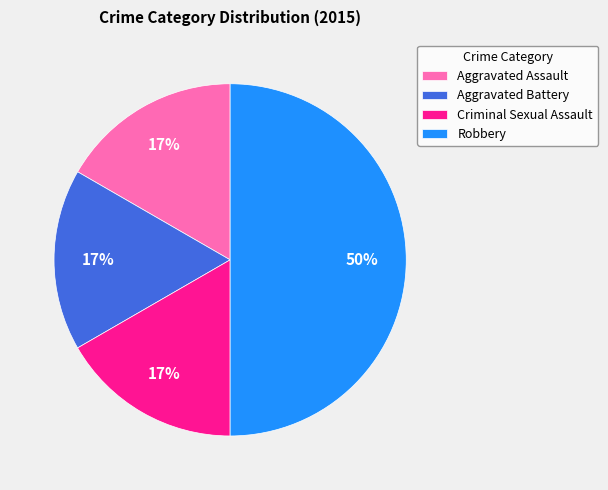

Which slice is the largest?

Robbery